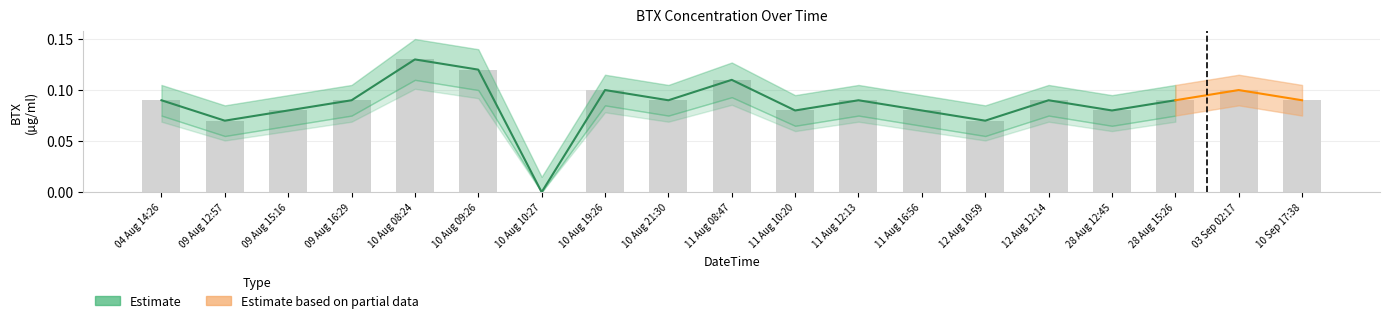

What is the label of the 7th bar from the left?

10 Aug 10:27